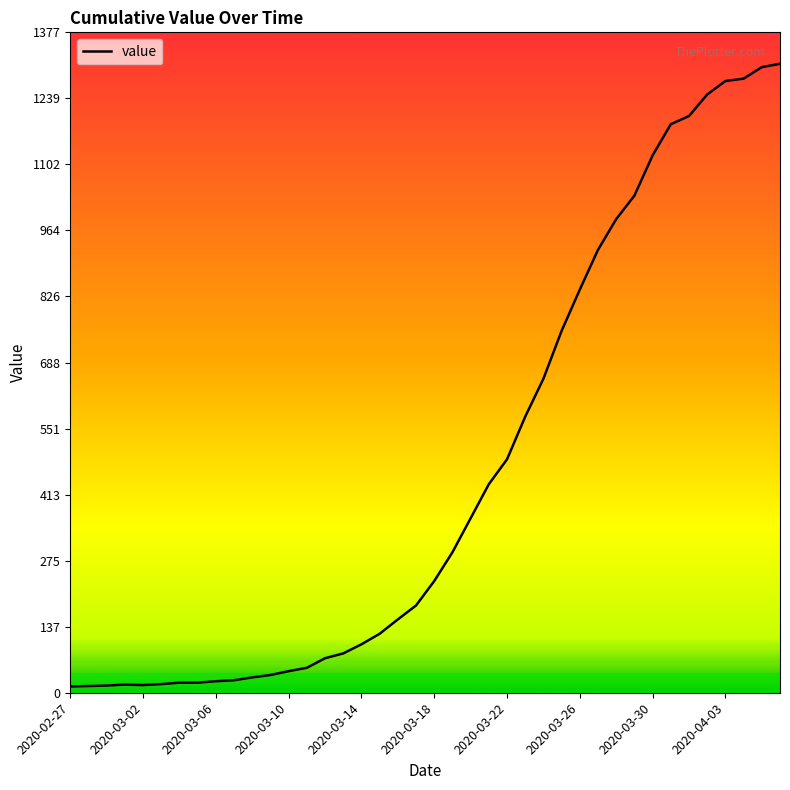

What is the maximum value shown in the chart?

1312